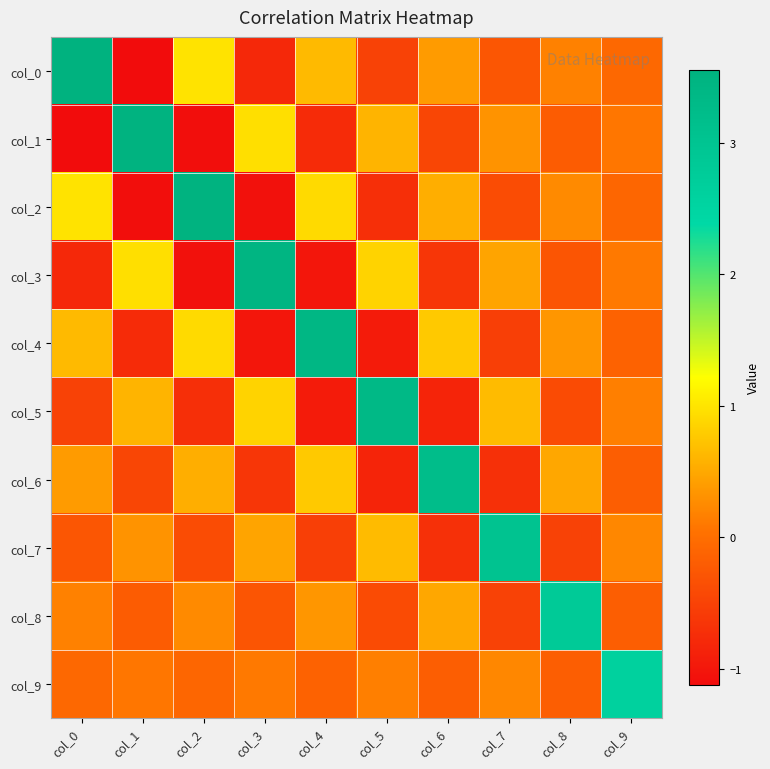

At col_2, list the series in order from smallest to largest.

col_1, col_3, col_5, col_7, col_9, col_8, col_6, col_4, col_0, col_2